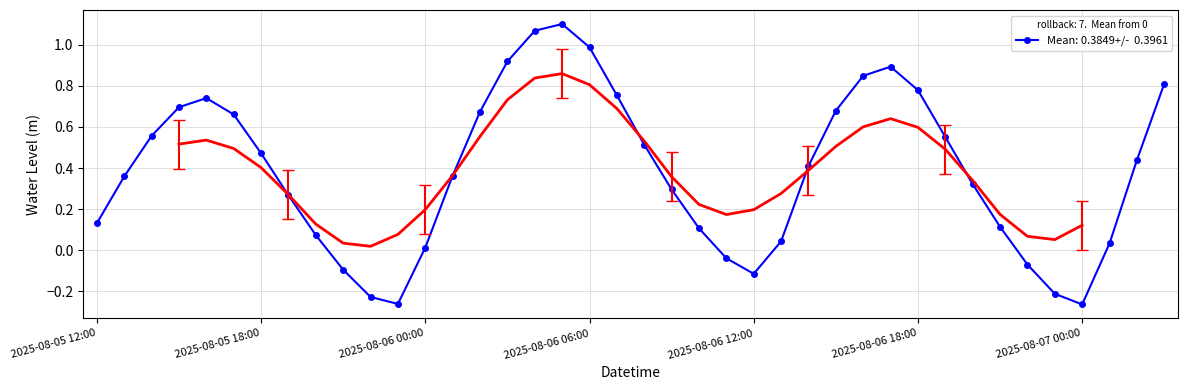

What is the minimum value shown in the chart?

-0.3